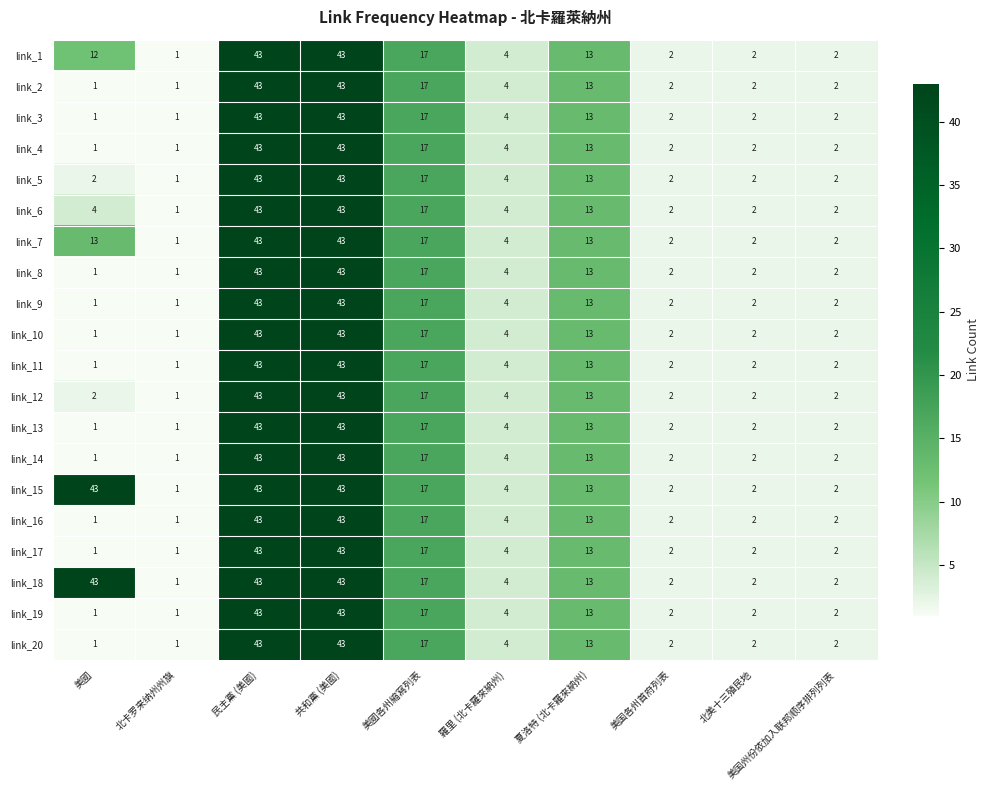

How many series are shown in this chart?

20